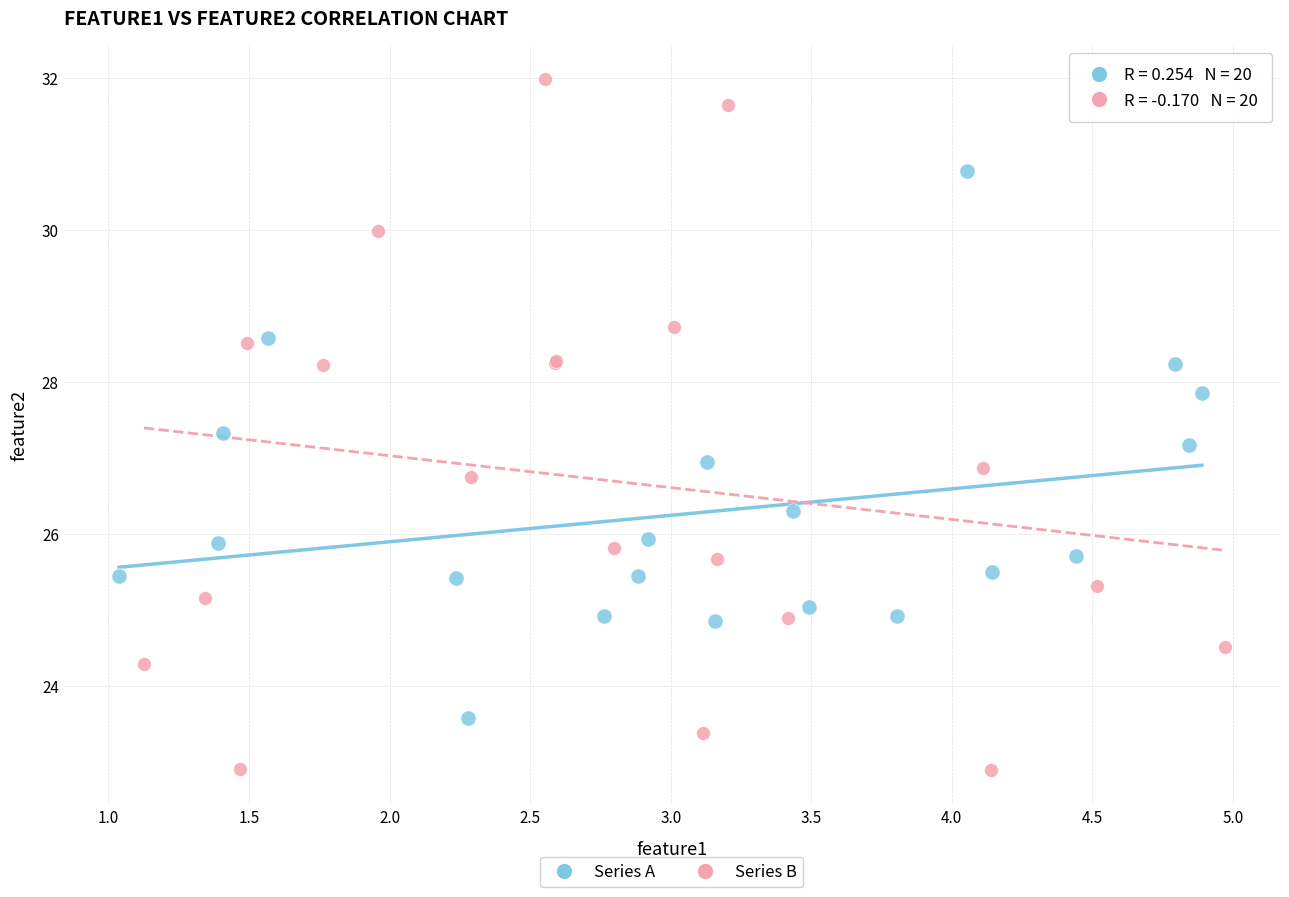

What are all the series names shown in the legend?

Series A, Series B